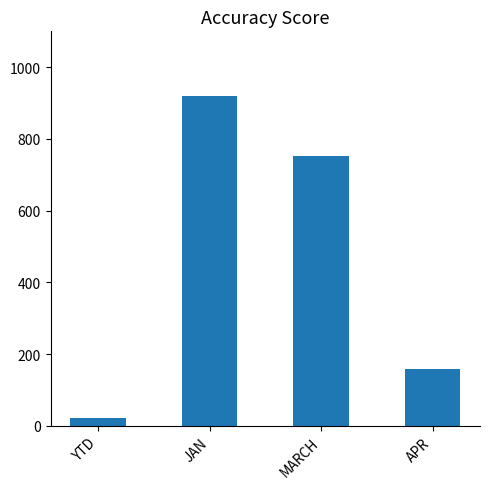

Count the number of data series in this chart.

1